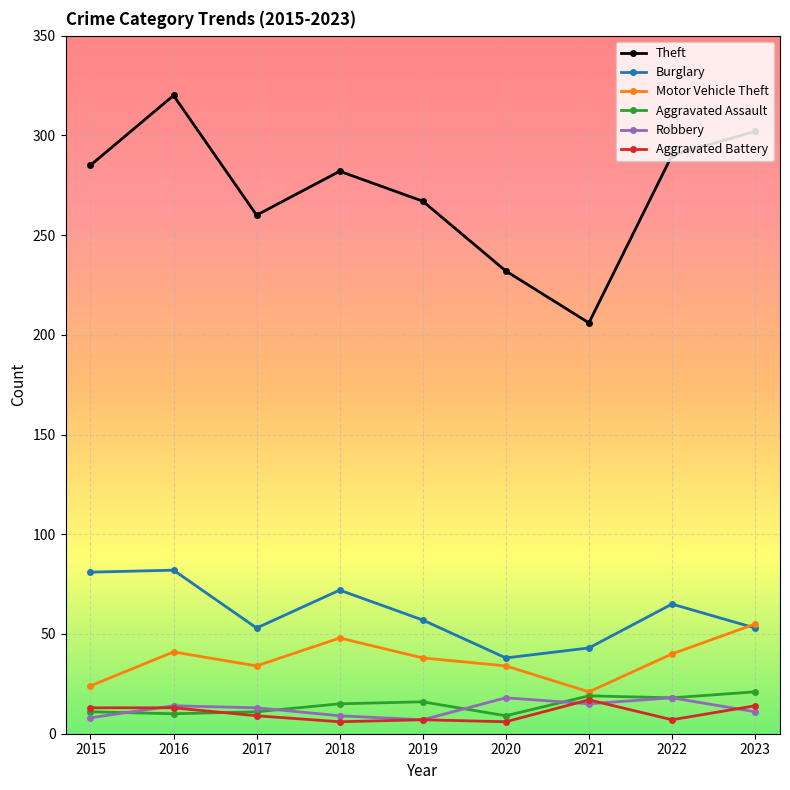

Which series has the largest total across all categories?

Theft